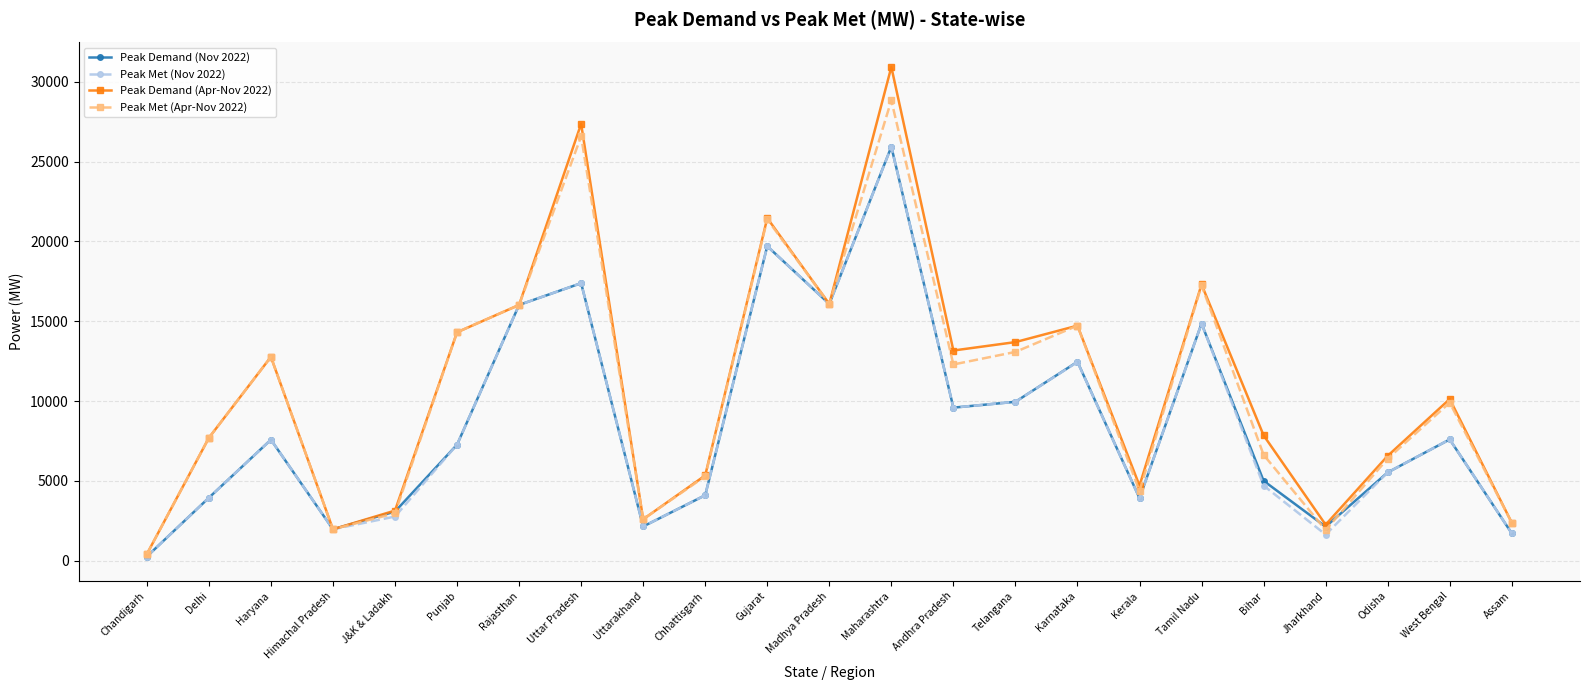

At which label does Peak Met (Nov 2022) first exceed 7267?

Haryana